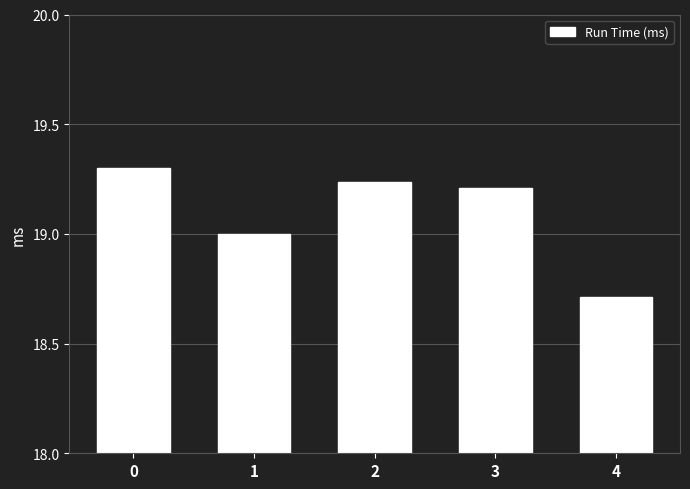

Rank the categories by value from lowest to highest.

4, 1, 3, 2, 0